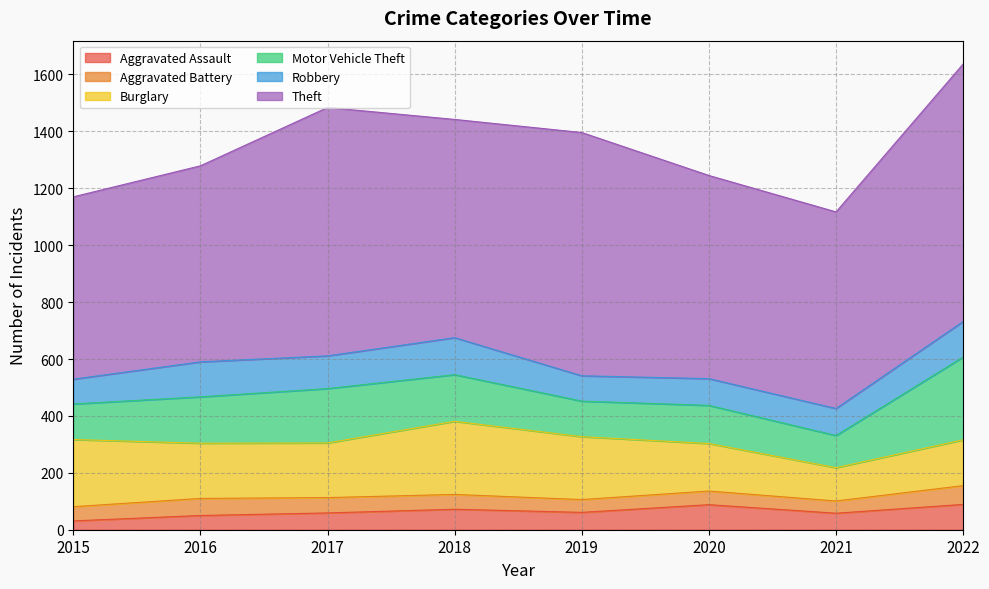

What is the minimum value for Burglary?

117